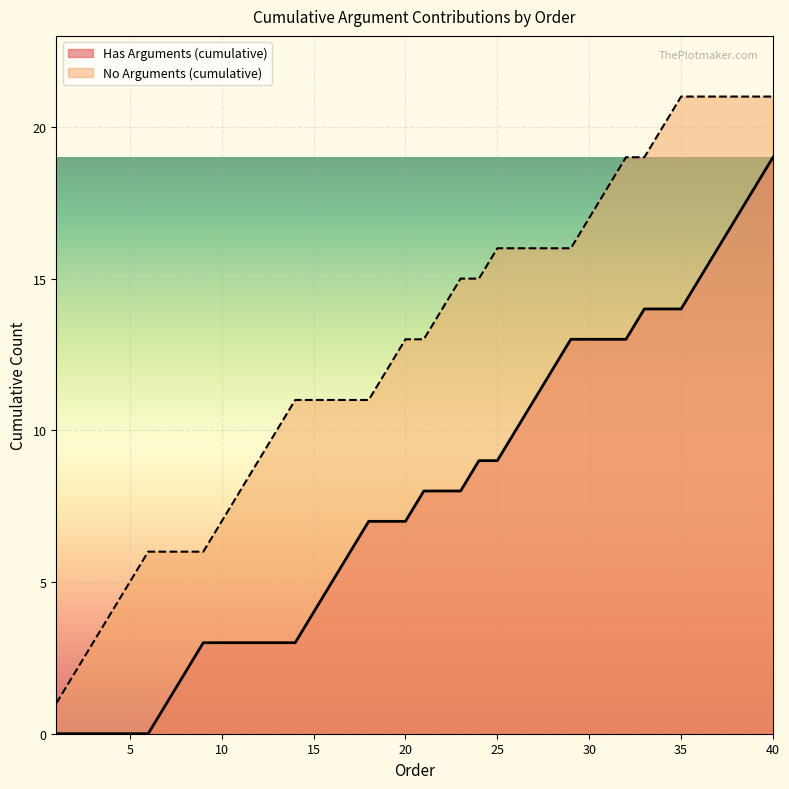

The value of No Arguments (cumulative) at 32 is 19. True or false?

True